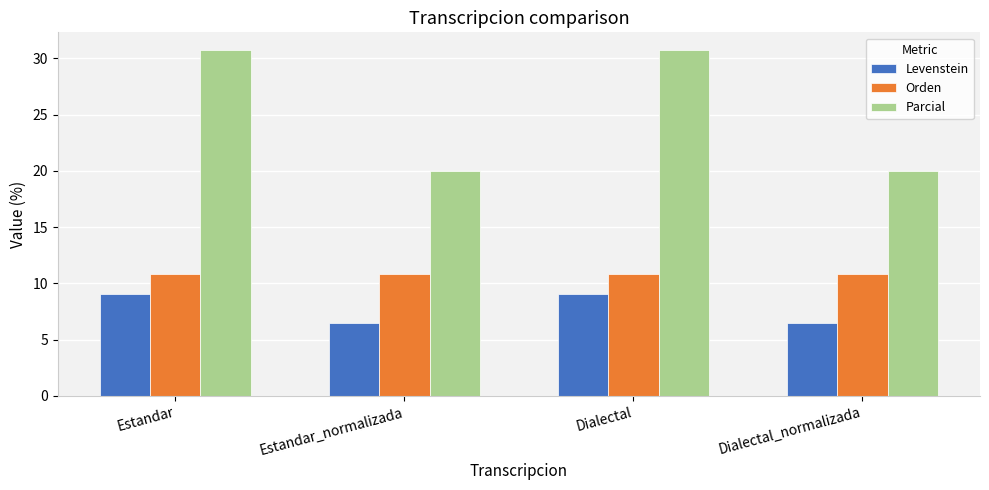

Which series has the largest total across all categories?

Parcial